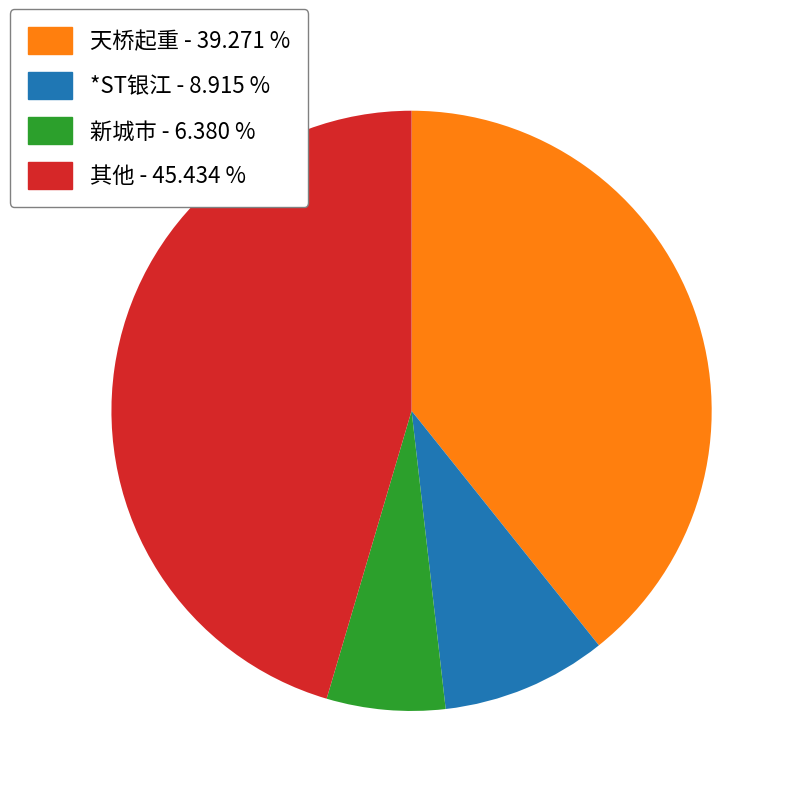

Is there a majority slice in this chart?

No